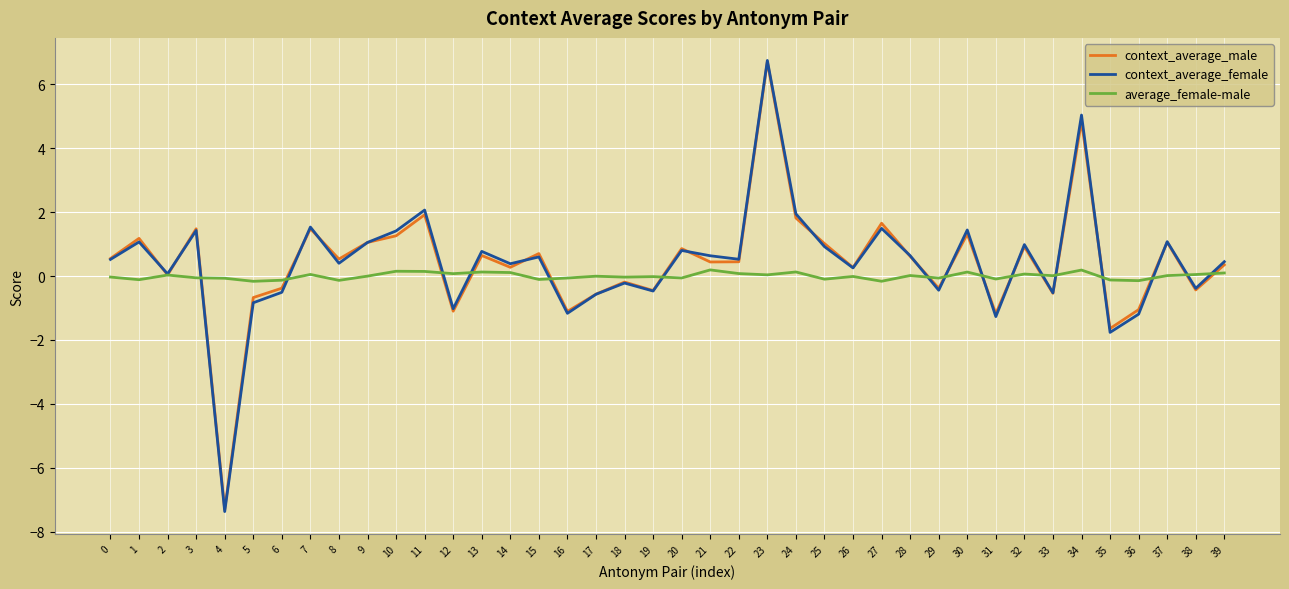

At which category is the sum across all series the highest?

23